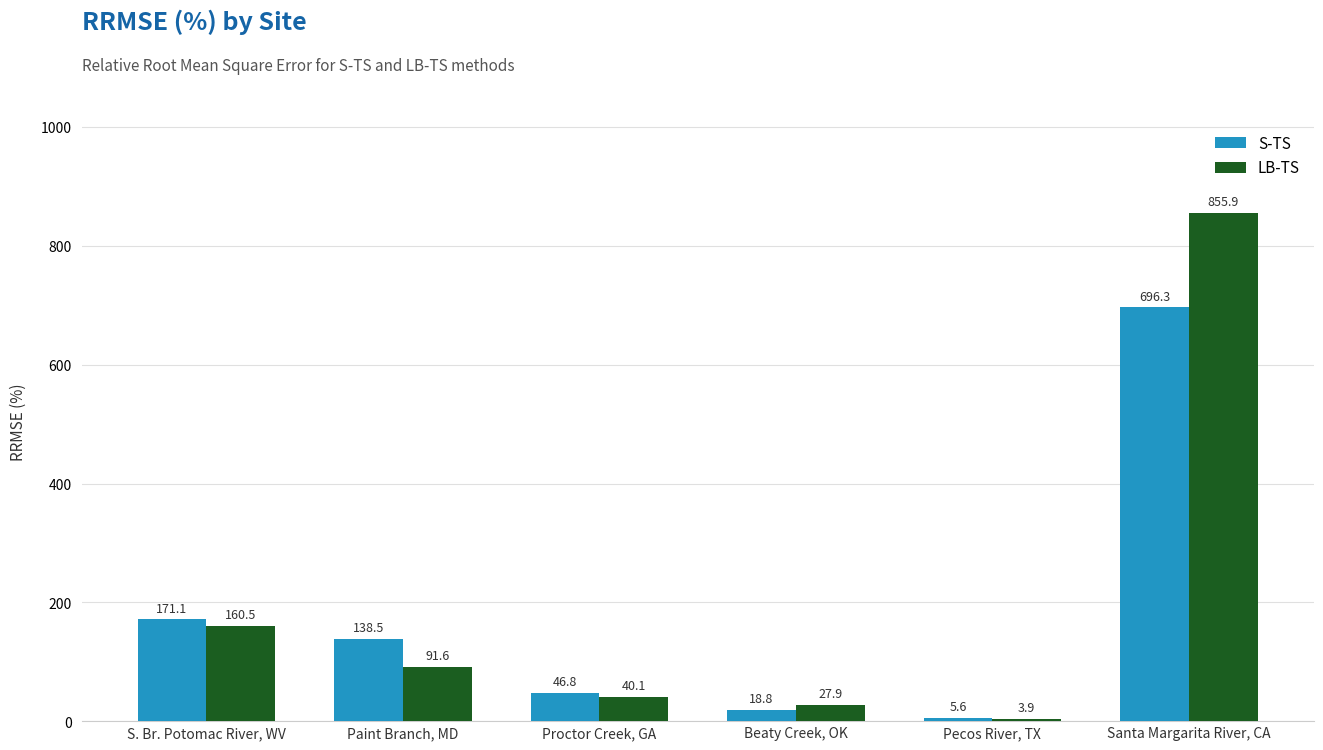

Is it true that S-TS equals 1106.7 at Santa Margarita River, CA?

False